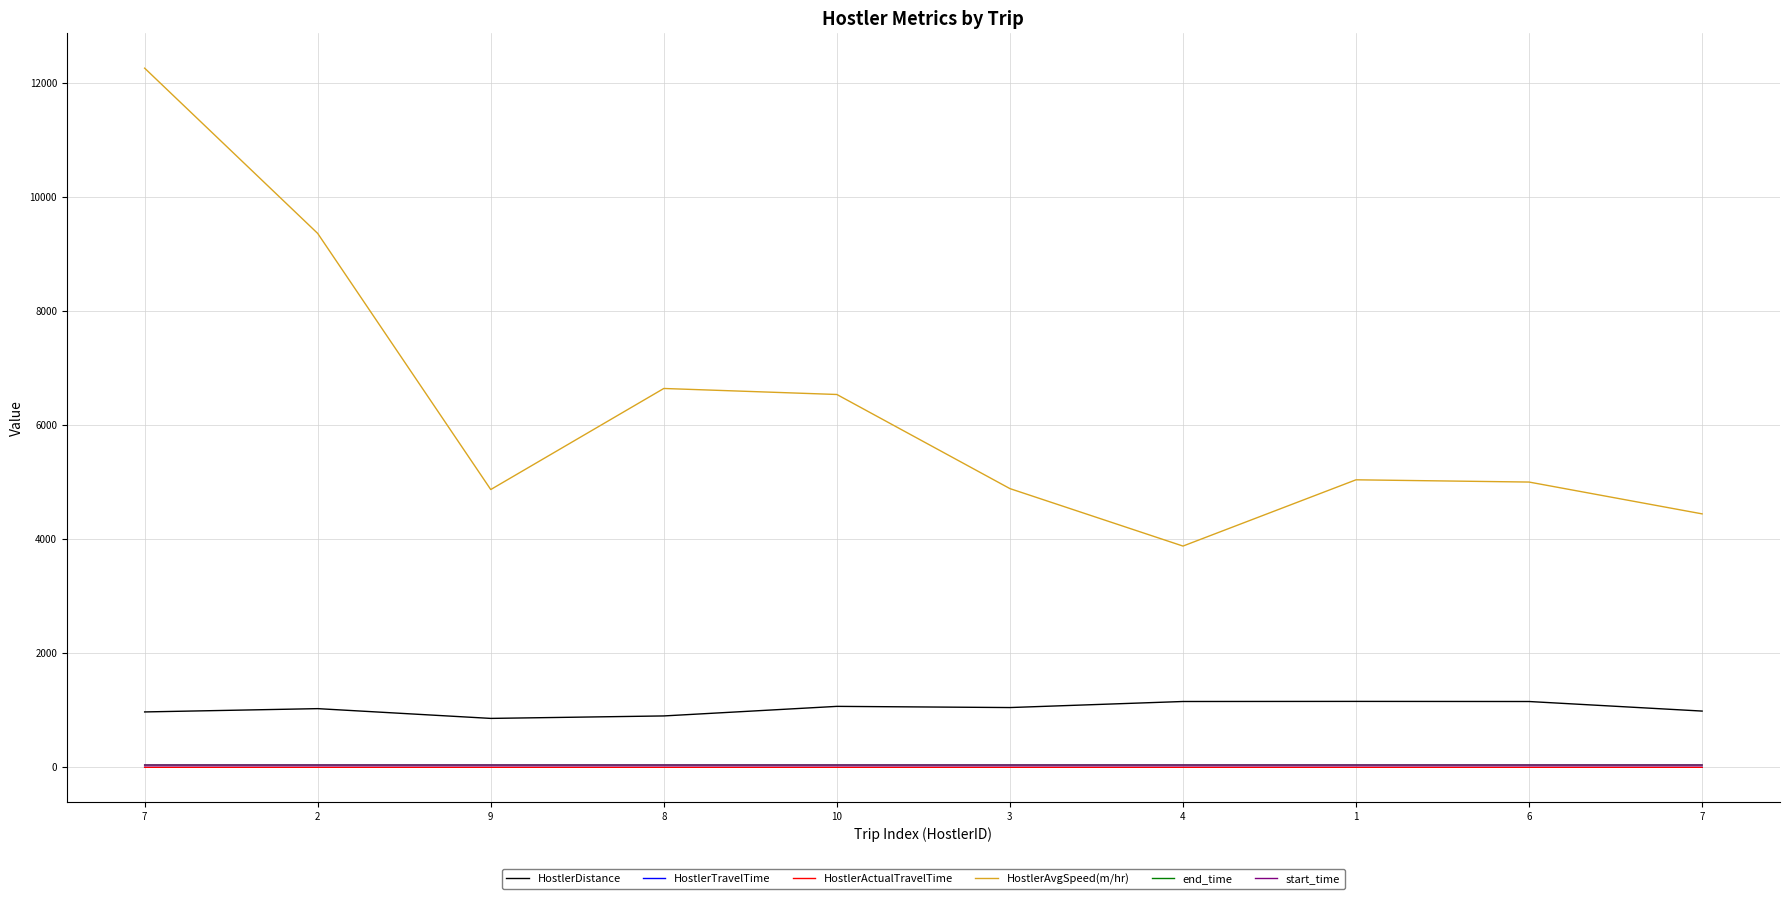

How many lines are shown in the chart?

6